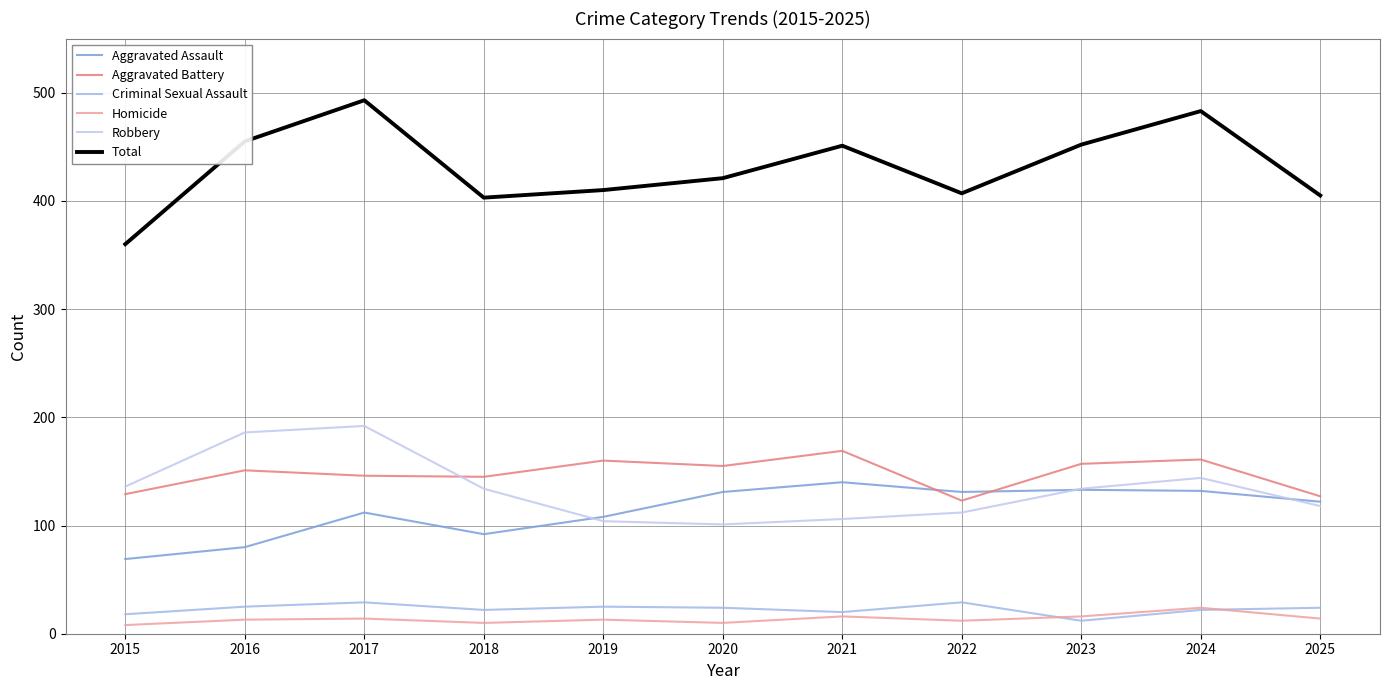

Which series changed the most between 2016 and 2022?

Robbery